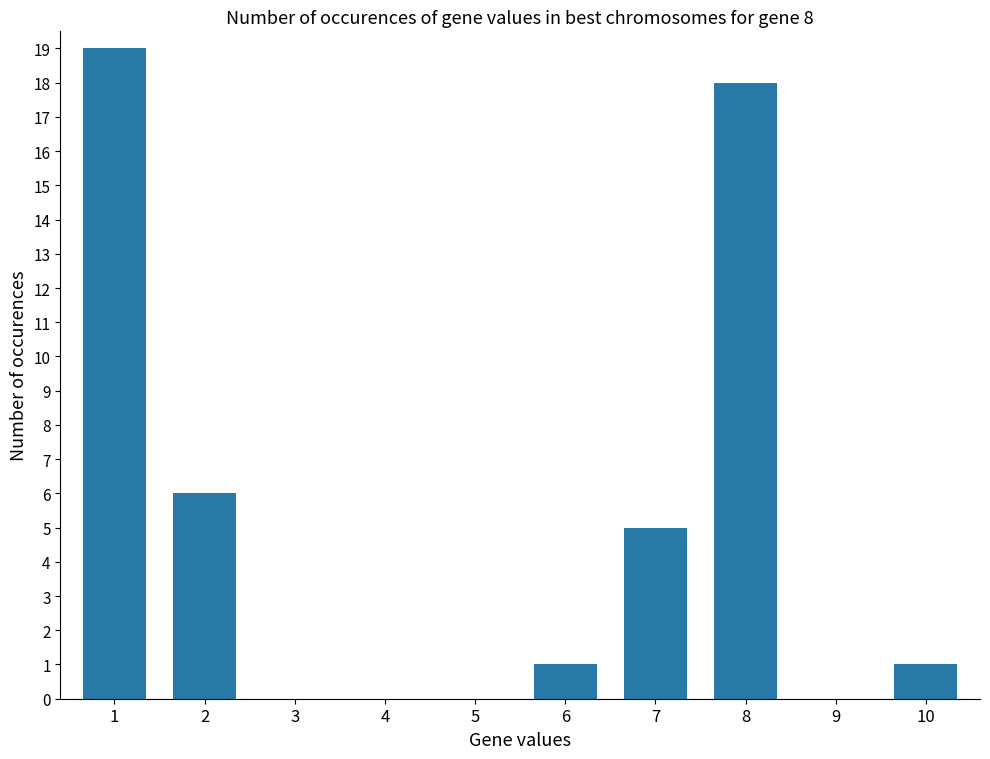

Is it true that the value at 5 is 12?

False